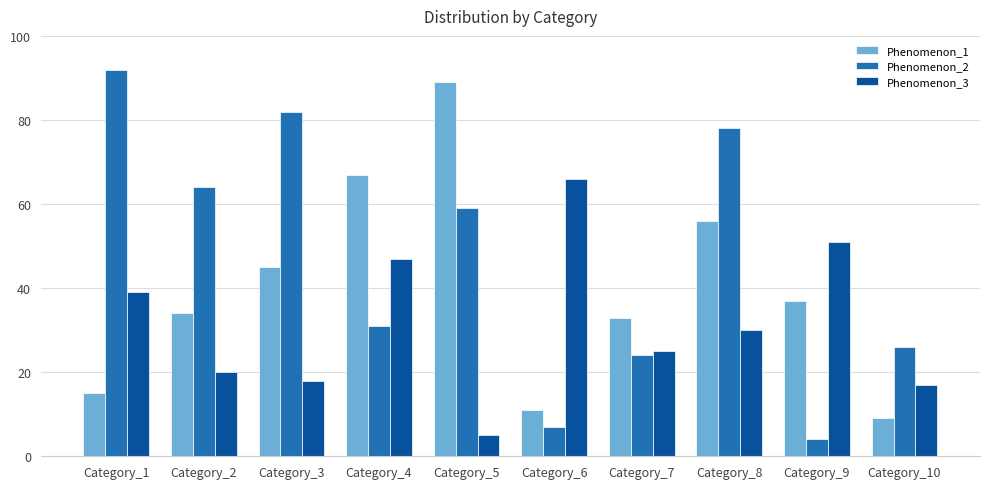

What are all the series names shown in the legend?

Phenomenon_1, Phenomenon_2, Phenomenon_3